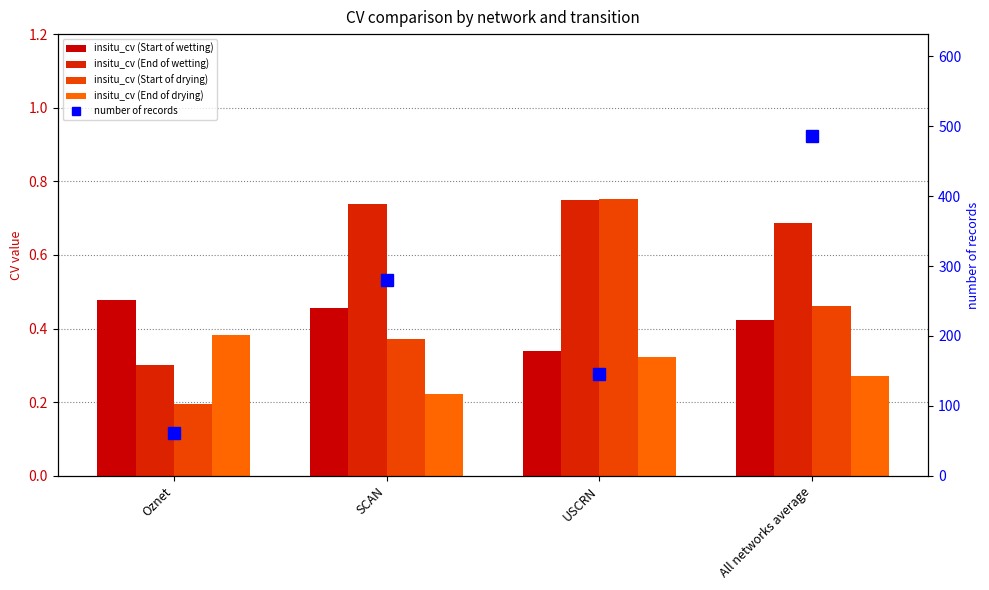

What is the label of the 4th bar from the right?

Oznet